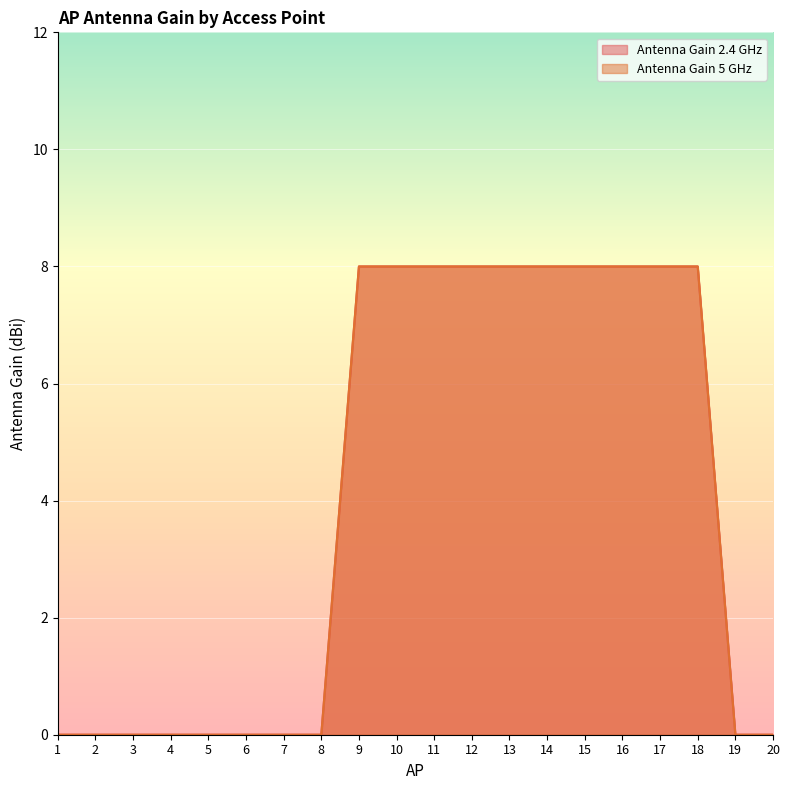

List the series in order of their peak value, highest first.

Antenna Gain 2.4 GHz, Antenna Gain 5 GHz